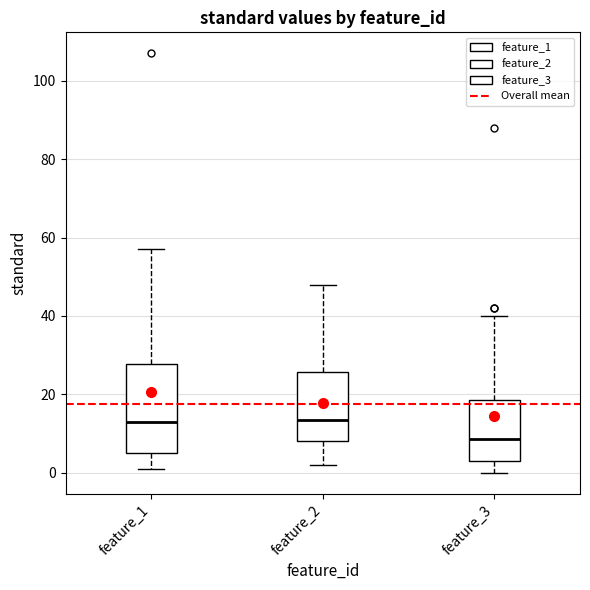

Comparing the boxes themselves (not the whiskers), which one is the tallest?

feature_1